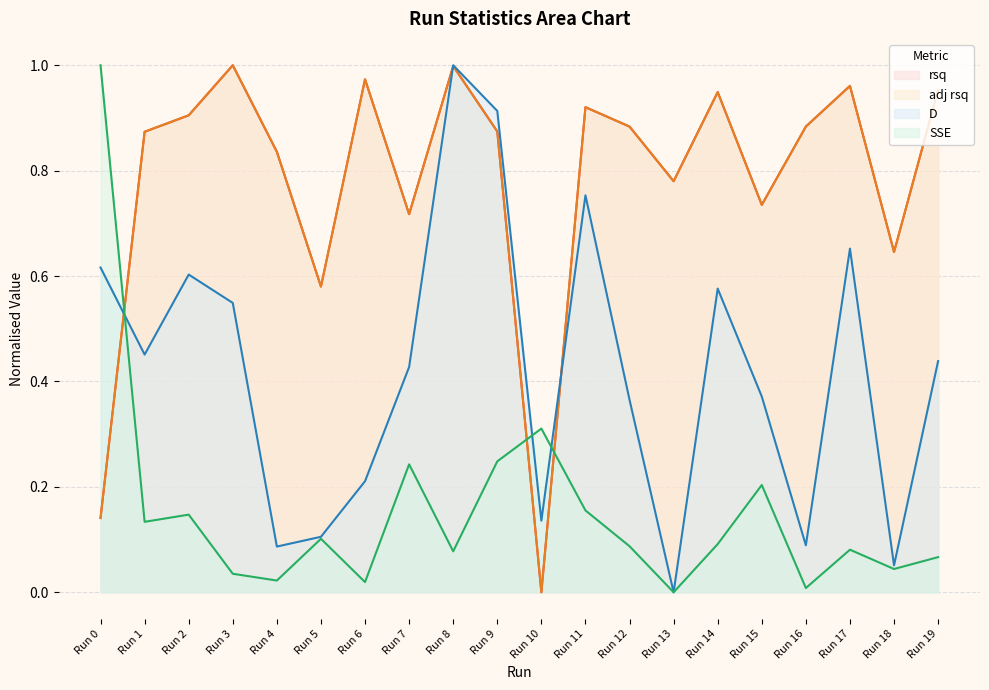

Count the number of data series in this chart.

4